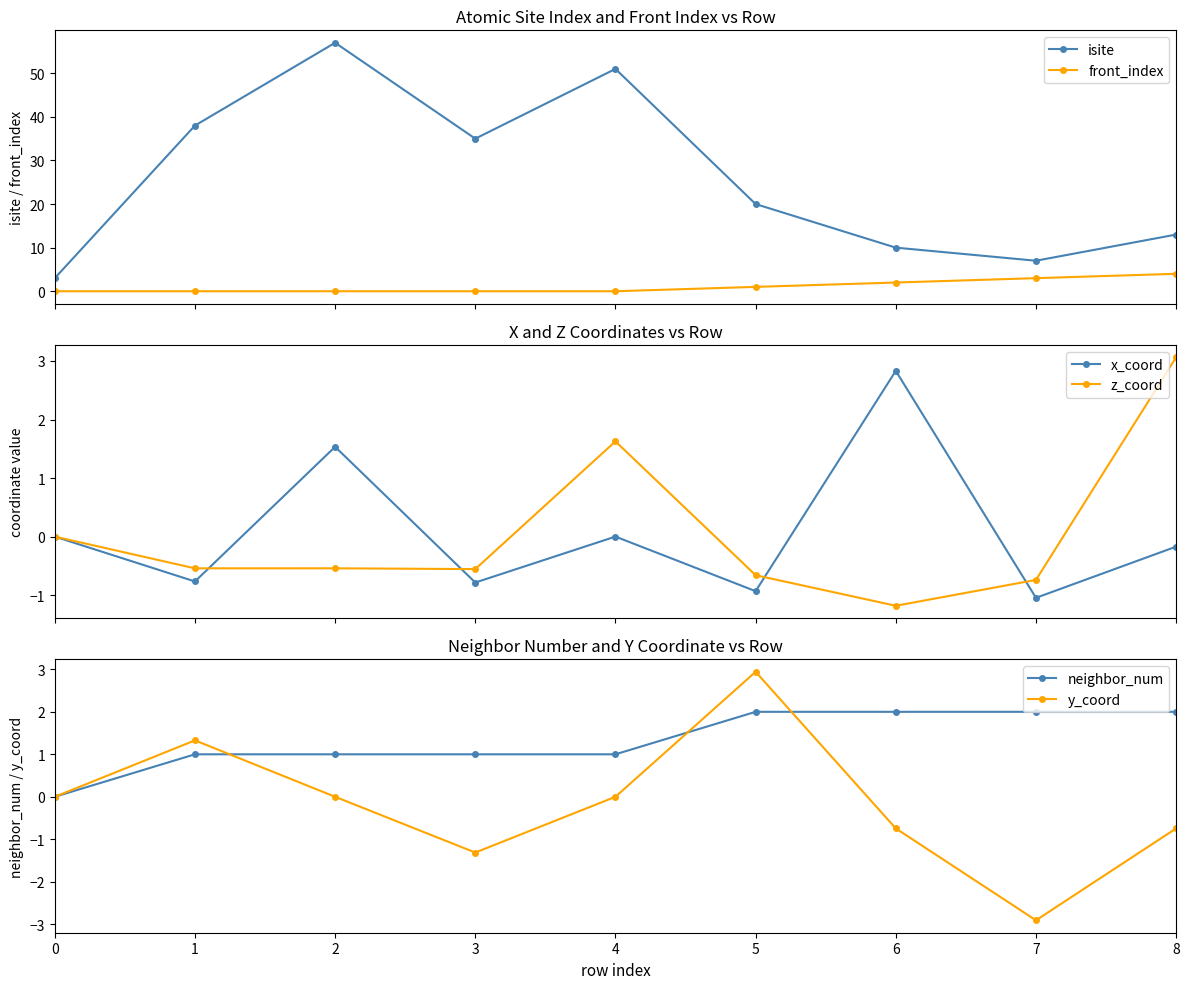

True or false: isite and front_index cross at least once.

False